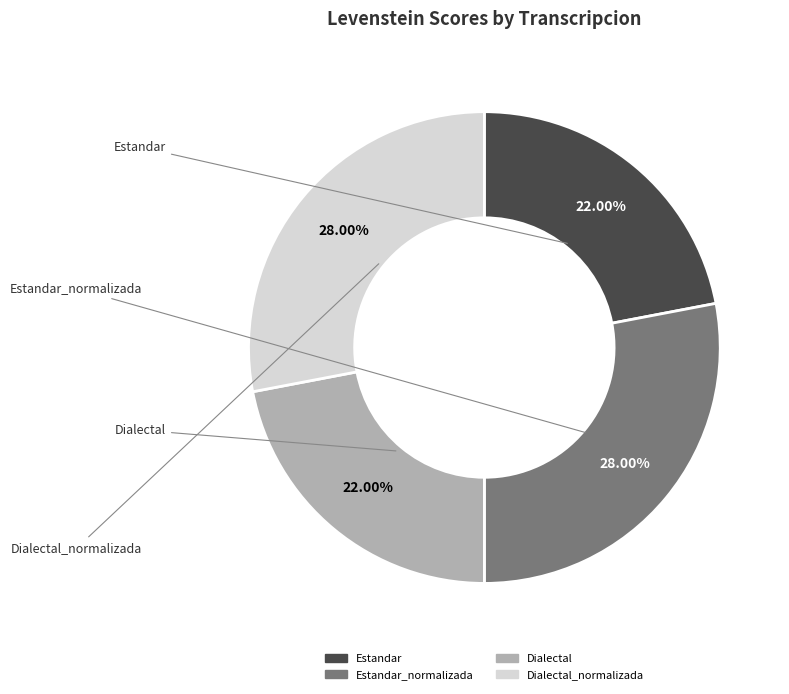

Does any single category account for the majority?

No